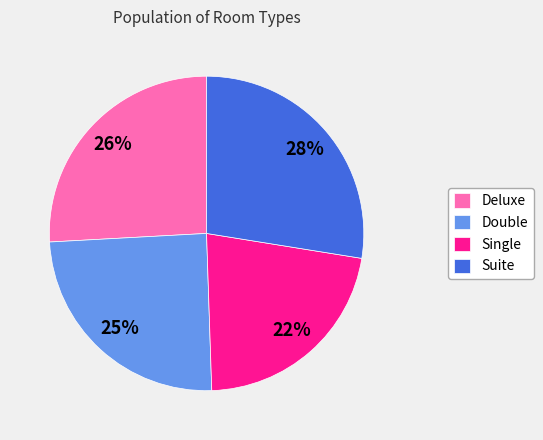

Between Single and Double, which is larger?

Double